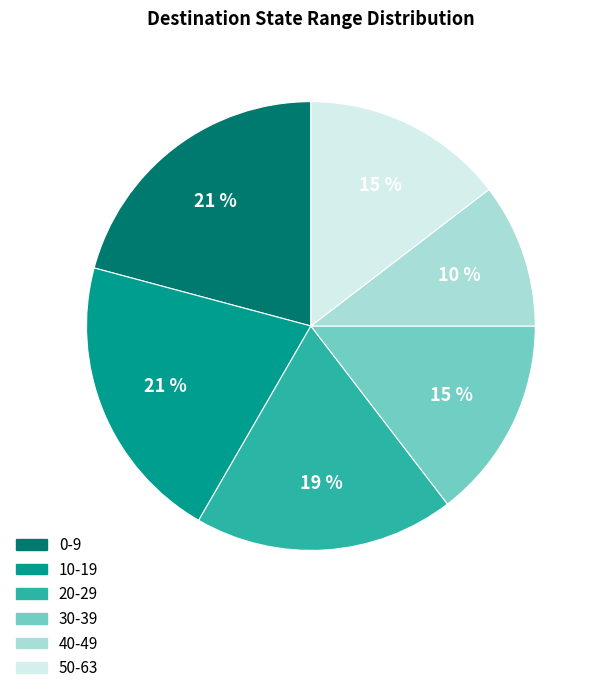

Is it true that 20-29 is 28% of the pie?

False